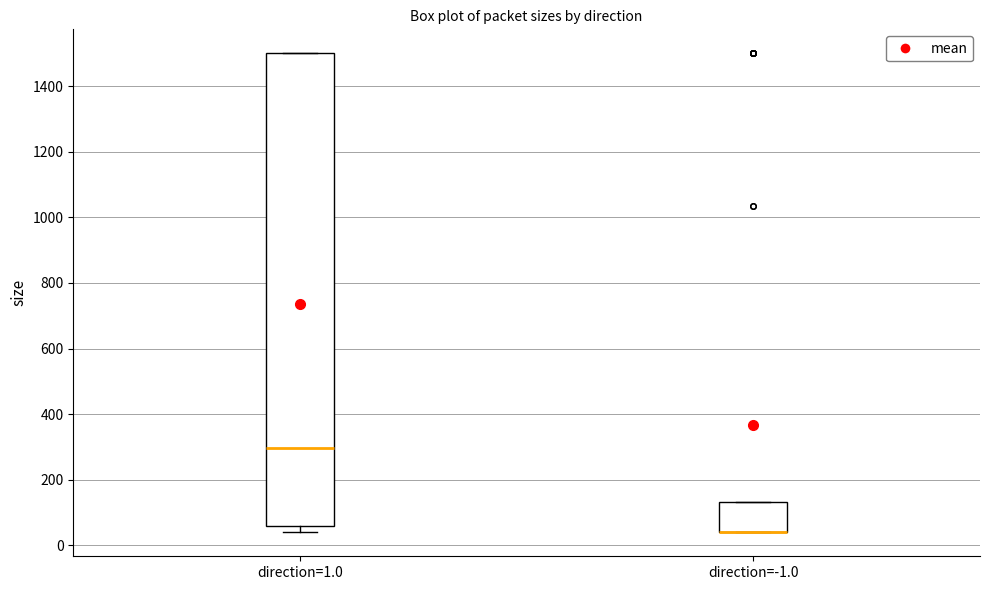

Reading left to right, transcribe this box plot: for each box, give where its median line is, the range the box spans, and where its two whiskers end, as read against the y-axis. The values are not printed on the chart, so give them approximately, as read against the axis.

direction=1.0: median 300, box 60 to 1500, whiskers 40 to 1500
direction=-1.0: median 40 (drawn on the box's lower edge), box 40 to 140, whiskers 40 to 140